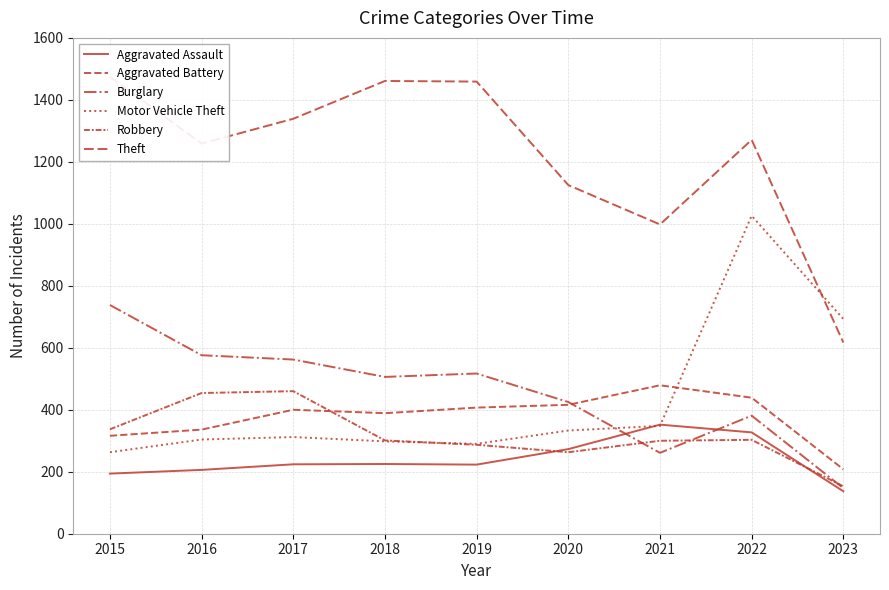

At which label does Aggravated Assault reach its peak?

2021